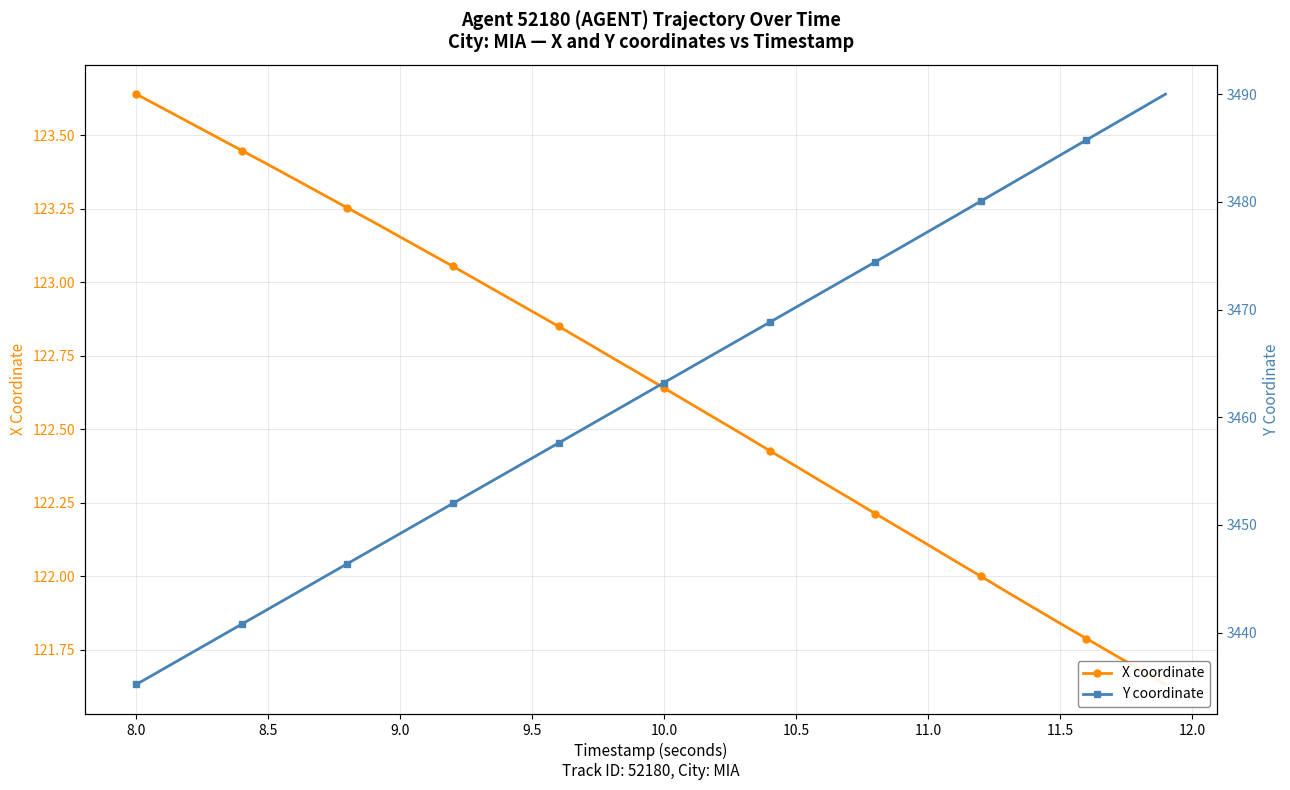

What are all the series names shown in the legend?

X coordinate, Y coordinate